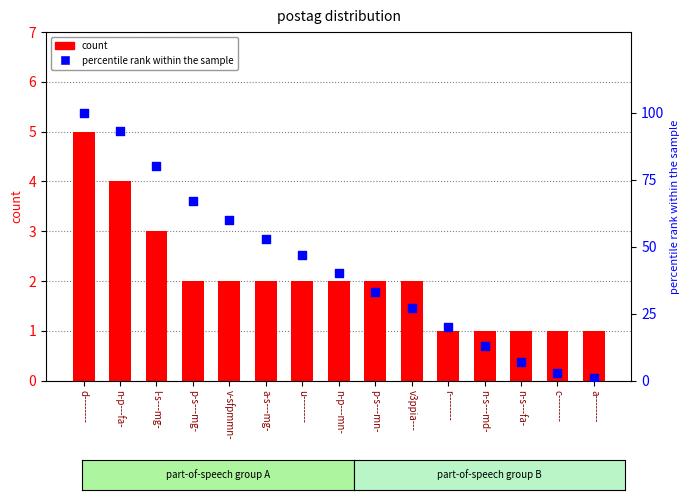

At which category is the sum across all series the highest?

d--------